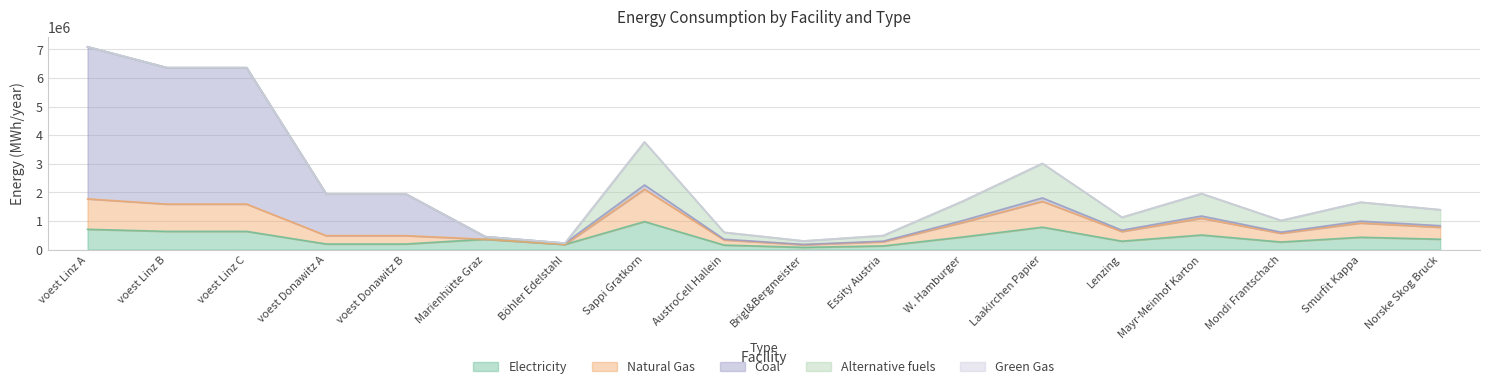

True or false: NG and GG intersect in this chart.

False